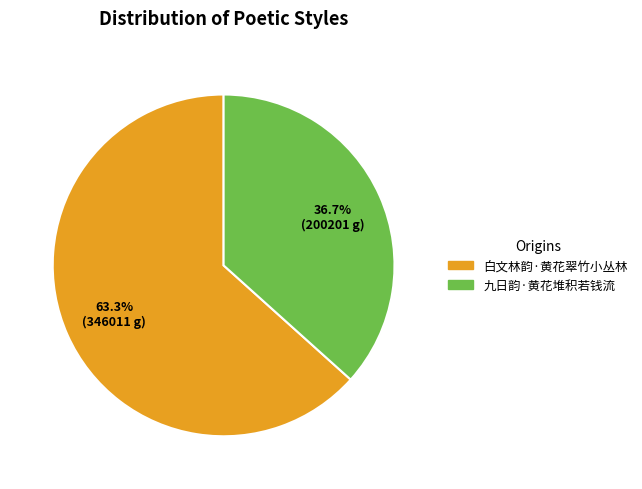

To the nearest percent, what is the difference between the largest and smallest slice percentages?

27%